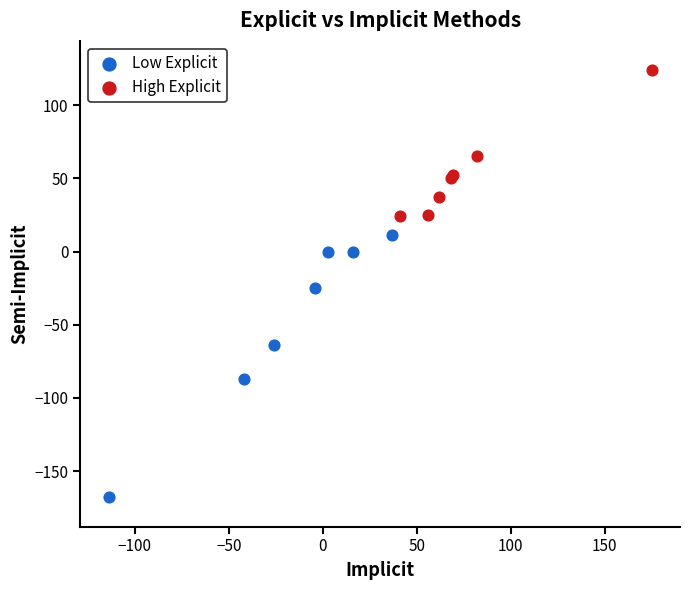

Which series reaches the minimum Y coordinate?

Low Explicit